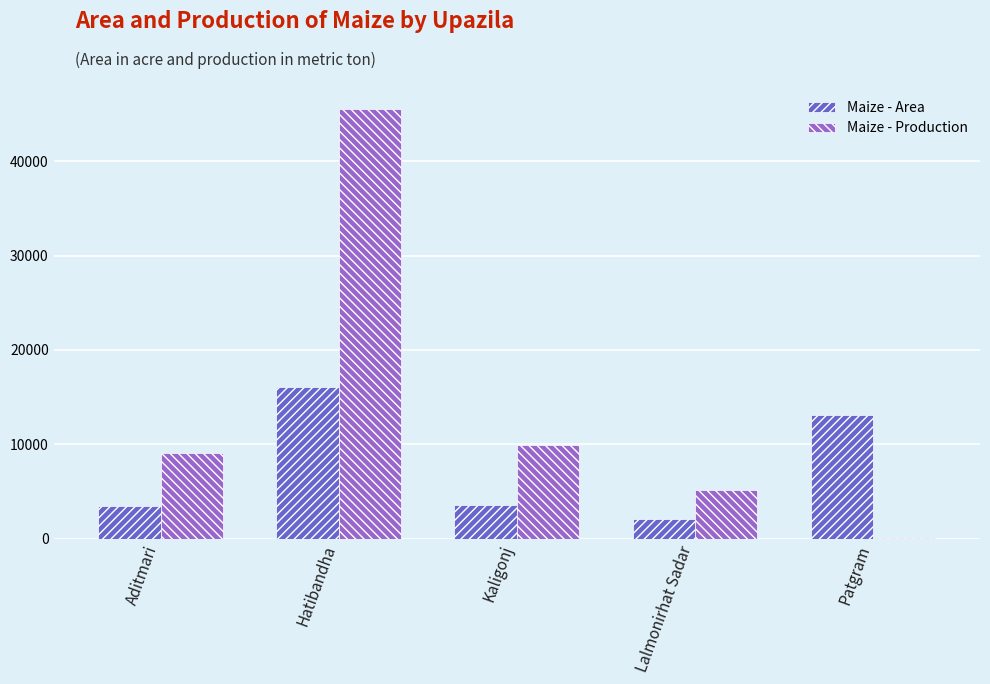

Does the chart contain stacked bars?

No